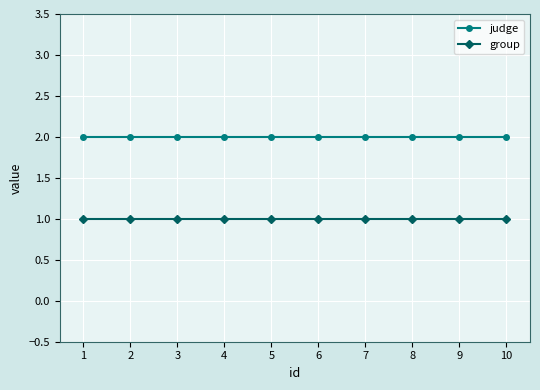

True or false: group and judge intersect in this chart.

False